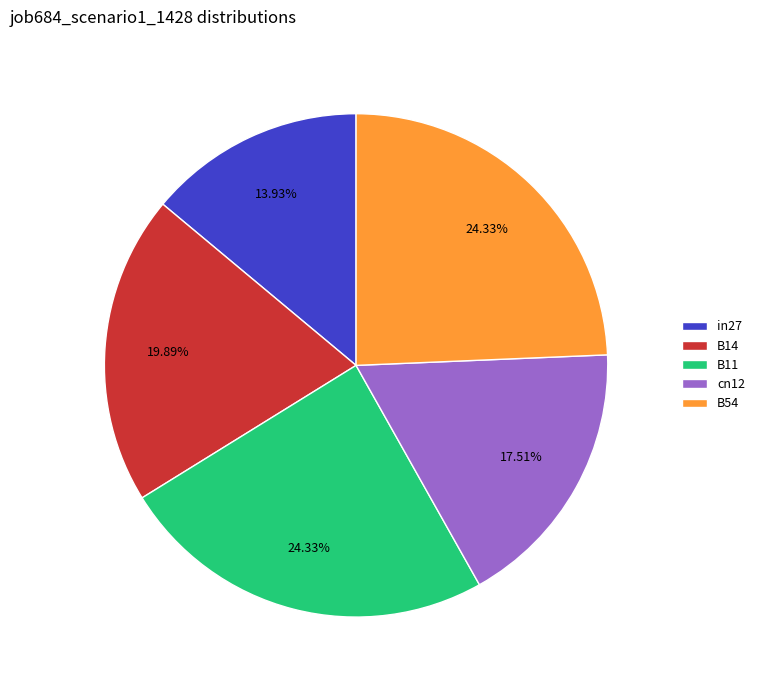

To the nearest percent, what is the average slice percentage?

20%